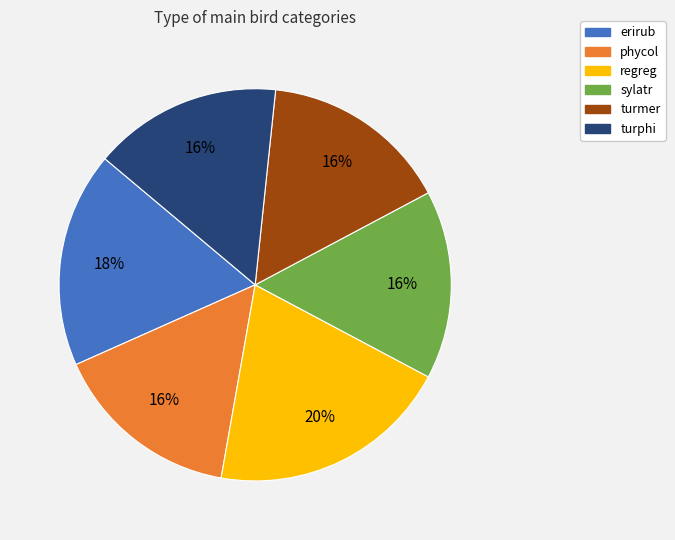

To the nearest percent, what is the difference between the largest and smallest slice percentages?

4%